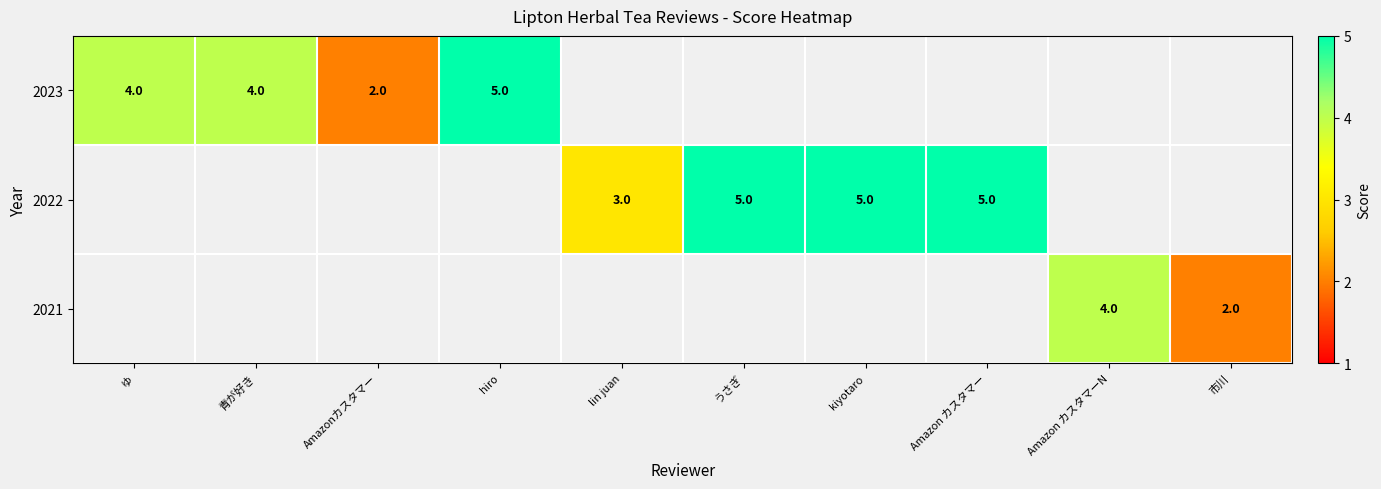

The row_1 series shows 1.7 at うさぎ. True or false?

False